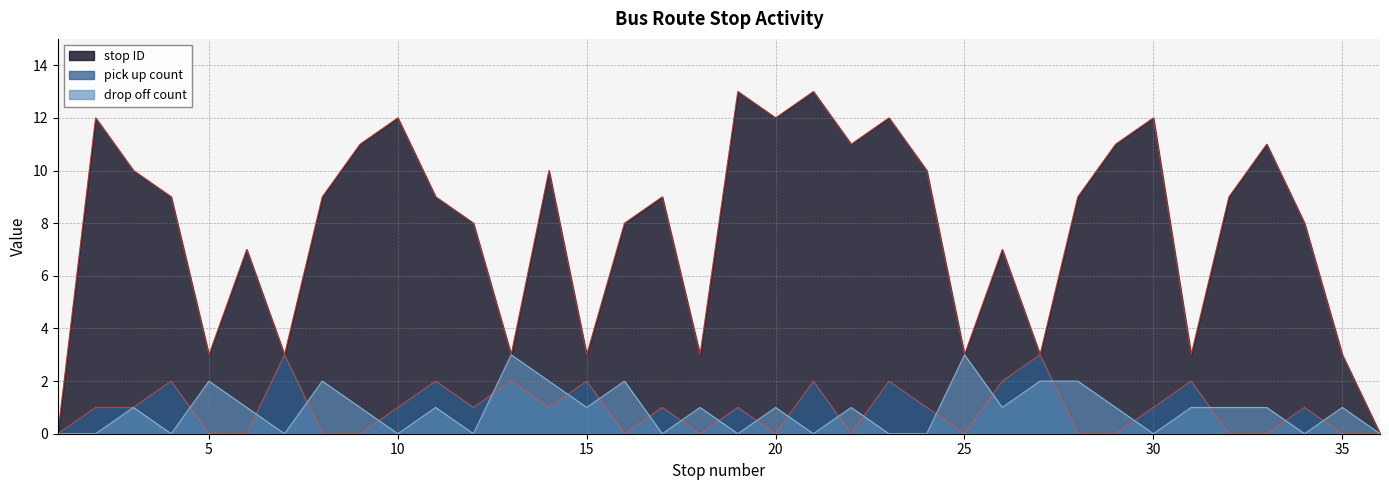

What is the maximum value for drop off count?

3